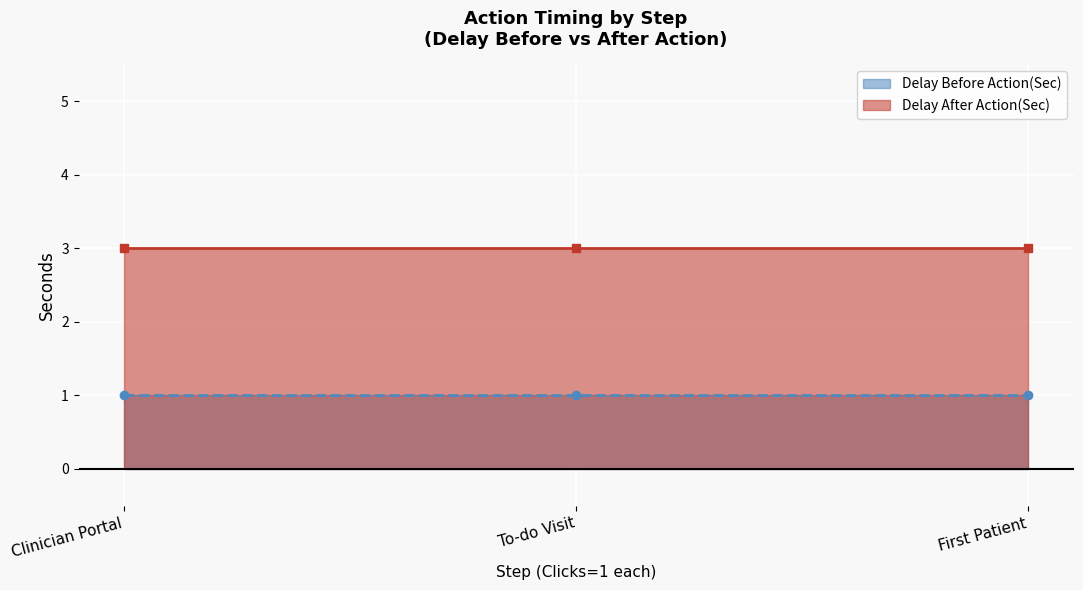

Is the value of Delay Before Action(Sec) at Clinician Portal greater than the value of Delay After Action(Sec) at To-do Visit?

No